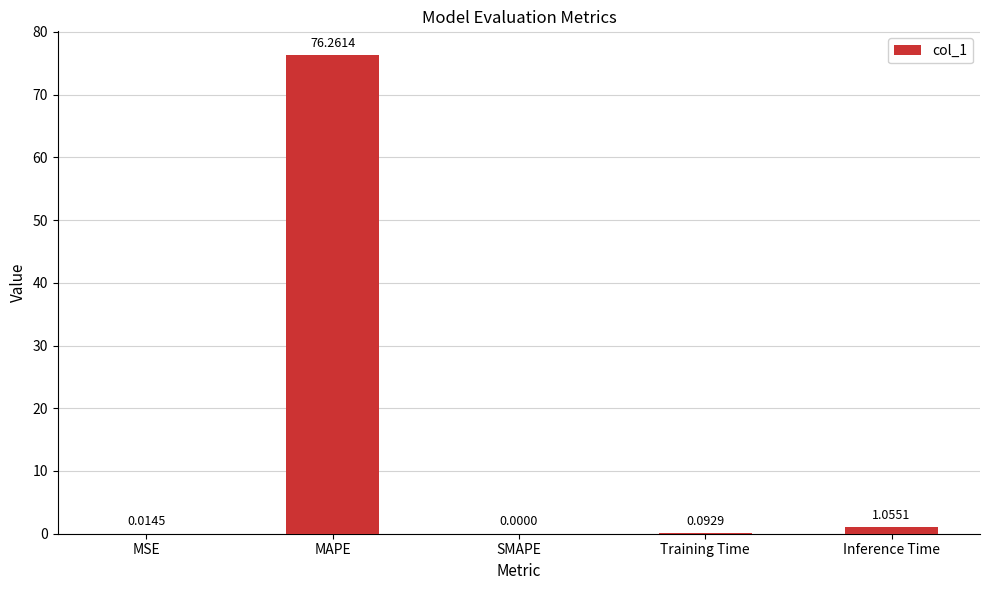

Which has a higher value, MSE or SMAPE?

MSE